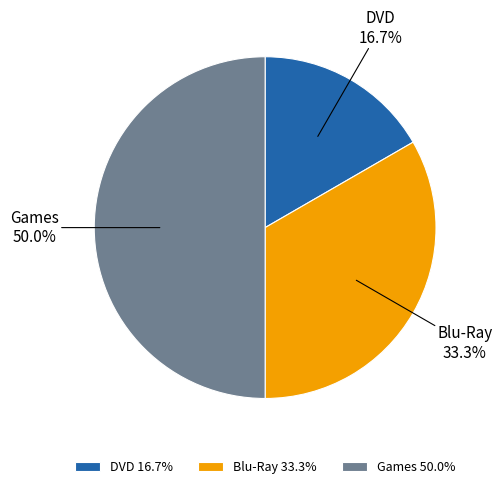

What is the smallest slice in the pie chart?

DVD